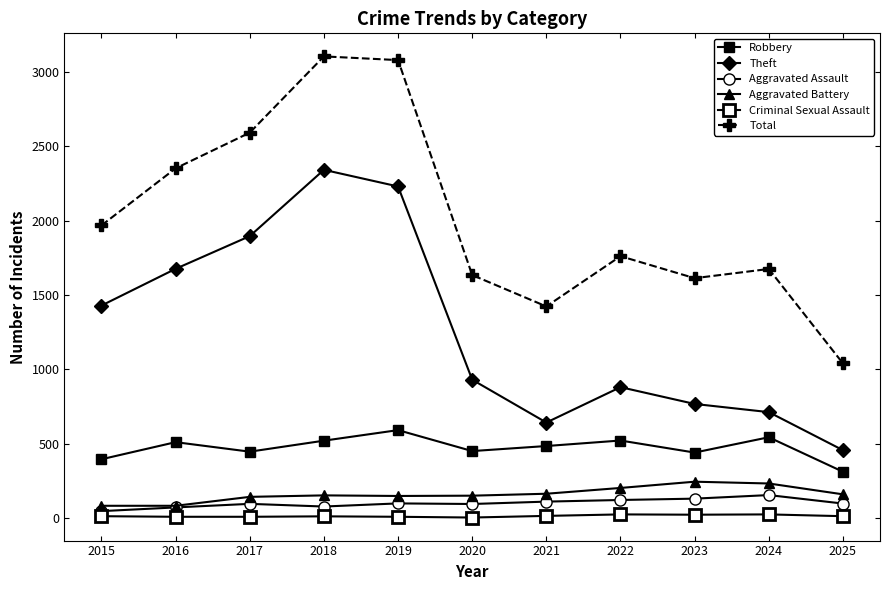

At 2019, list the series in order from largest to smallest.

Total, Theft, Robbery, Aggravated Battery, Aggravated Assault, Criminal Sexual Assault